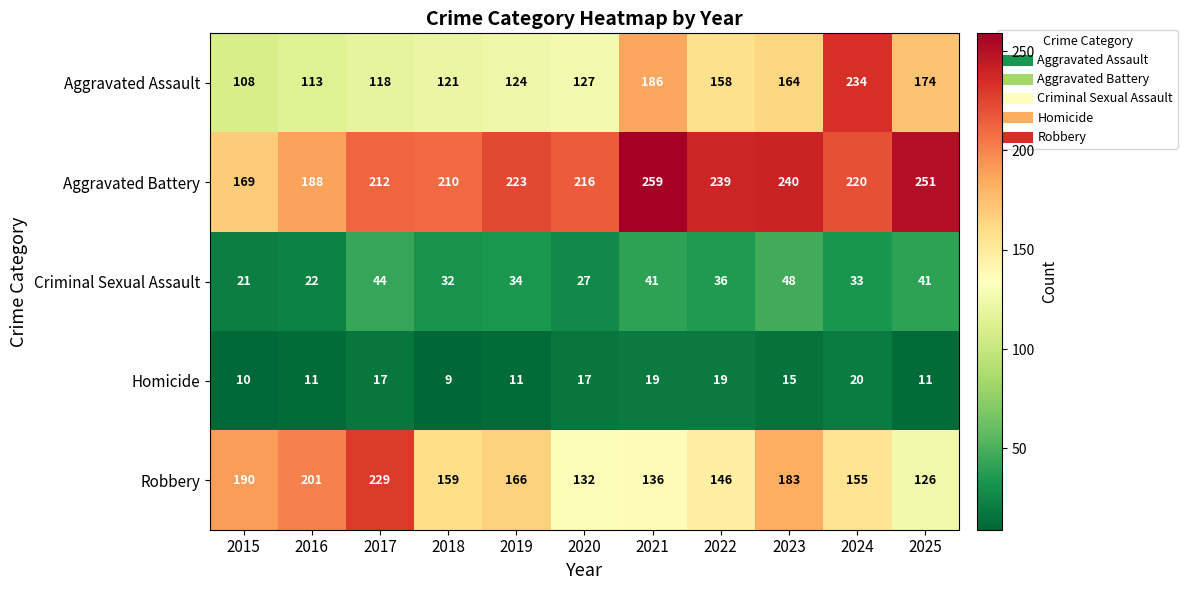

The value of Homicide at 2023 is 15. True or false?

True